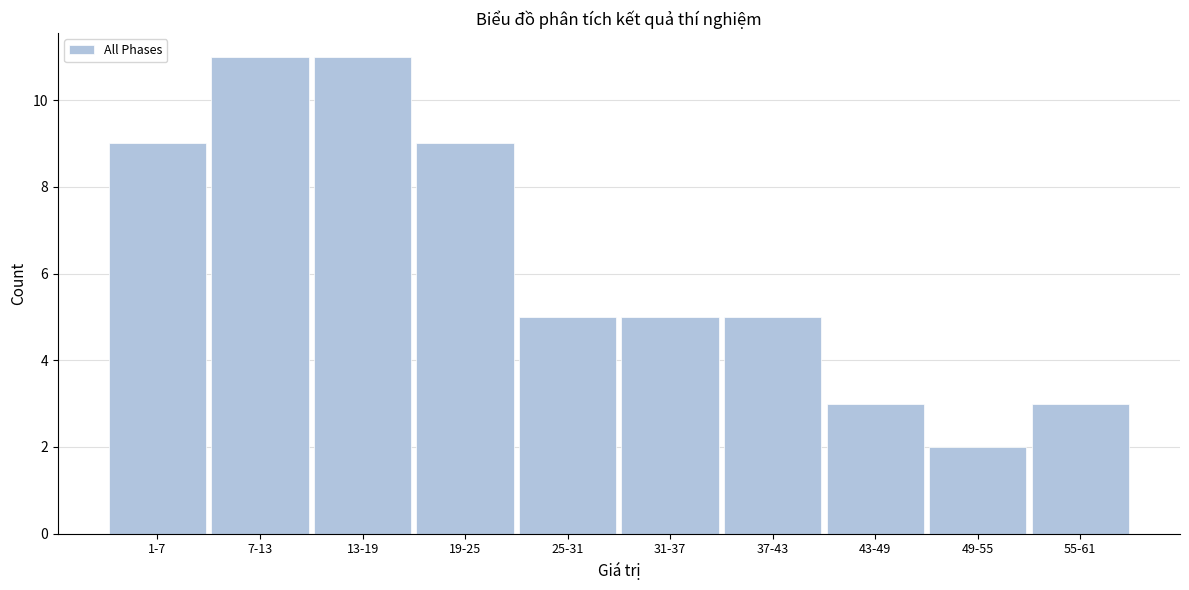

Reading left to right, list all the values displayed in this chart.

9	11	11	9	5	5	5	3	2	3